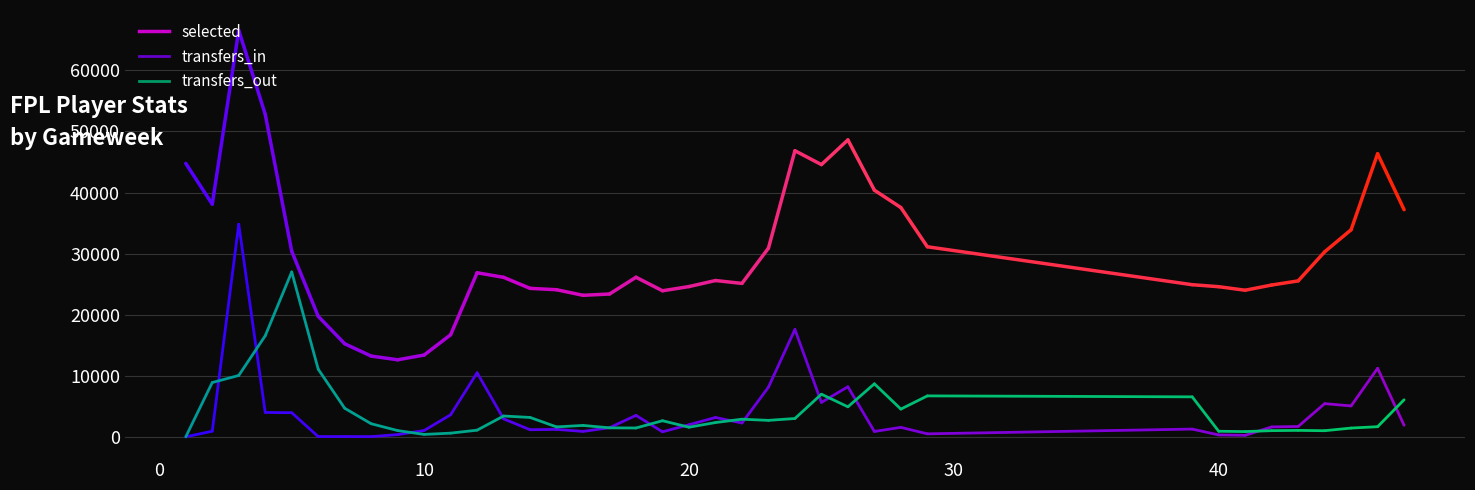

True or false: transfers_out and selected intersect in this chart.

False